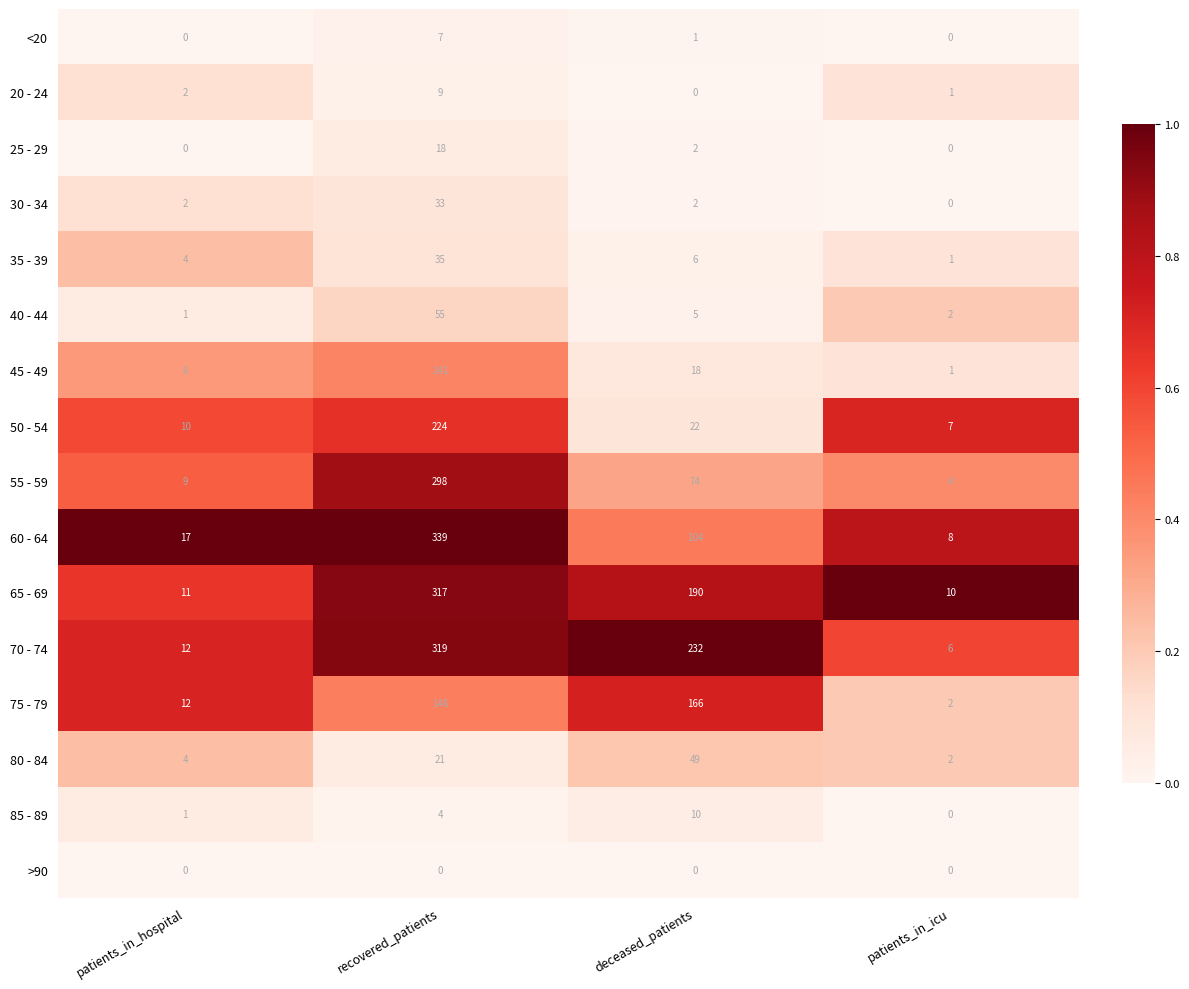

Between deceased_patients and patients_in_icu, which series saw the biggest shift?

70 - 74